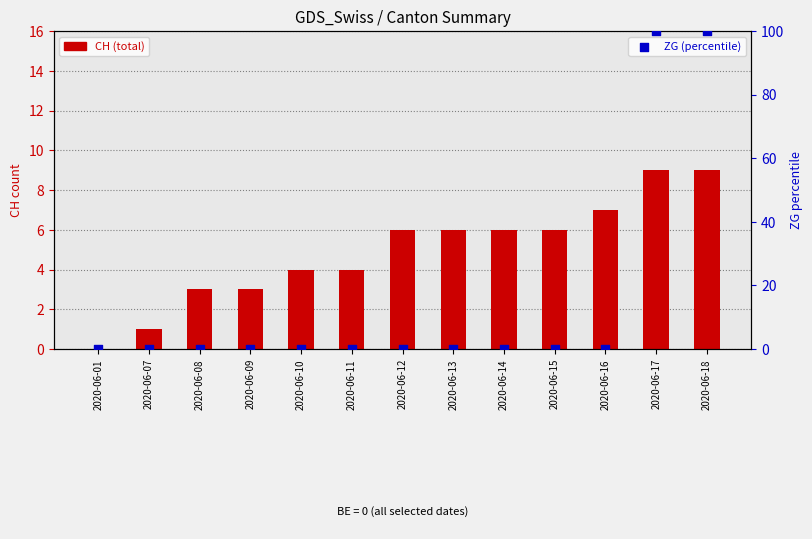

Which series contains the highest Y value?

ZG (percentile)